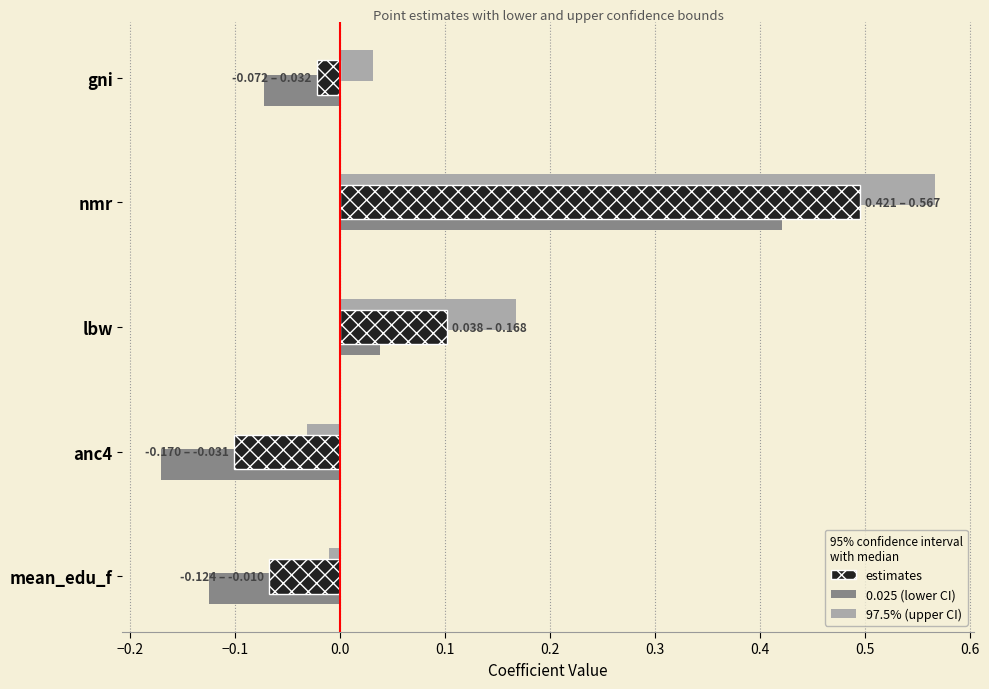

At which category is the sum across all series the highest?

nmr